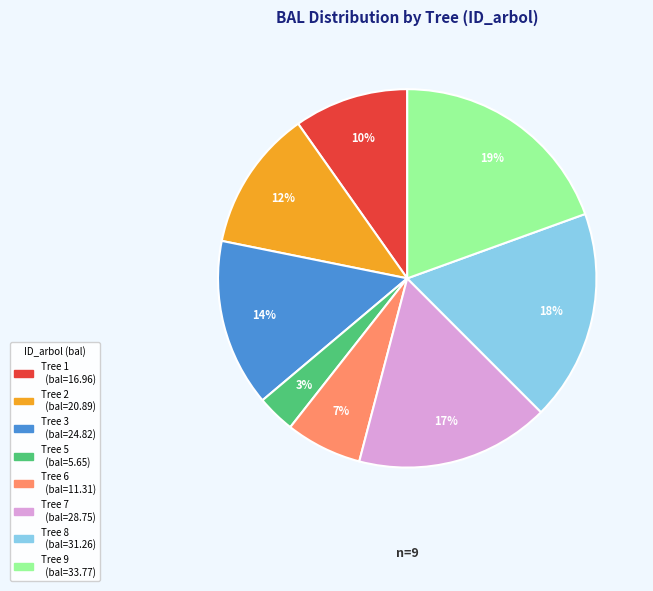

To the nearest percent, what is the difference between the largest and smallest slice percentages?

16%